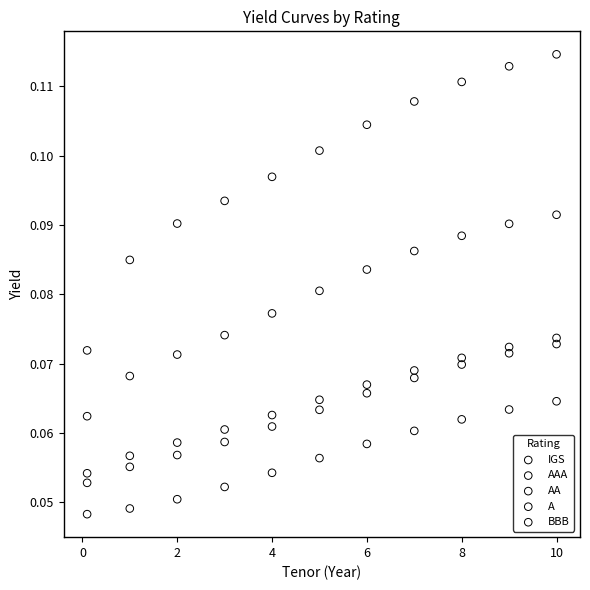

Which series contains the lowest Y value?

IGS